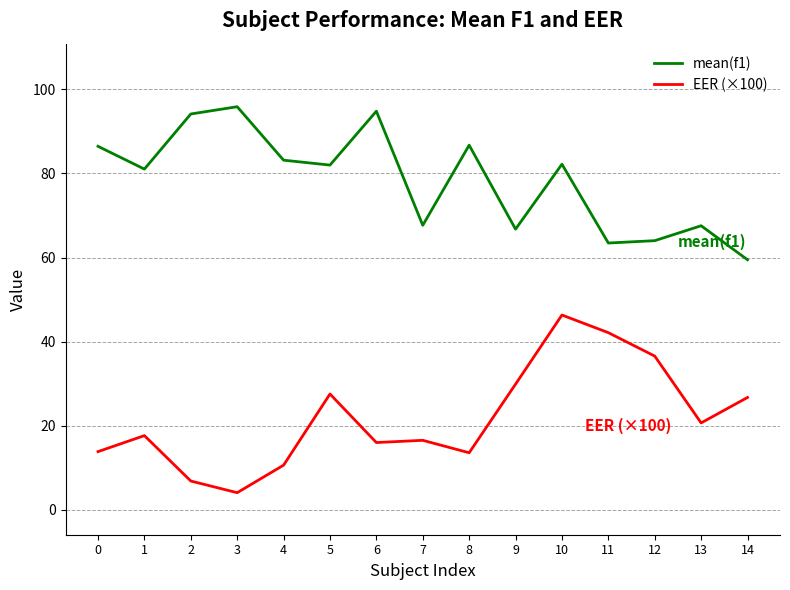

How many categories are shown in the chart?

15